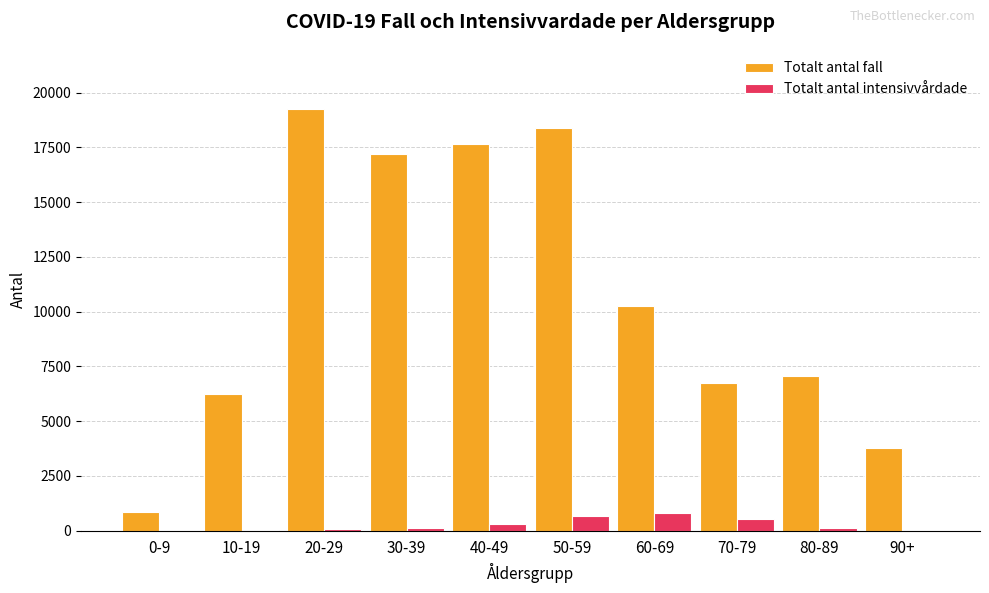

Which series has the largest range (max minus min)?

Totalt antal fall